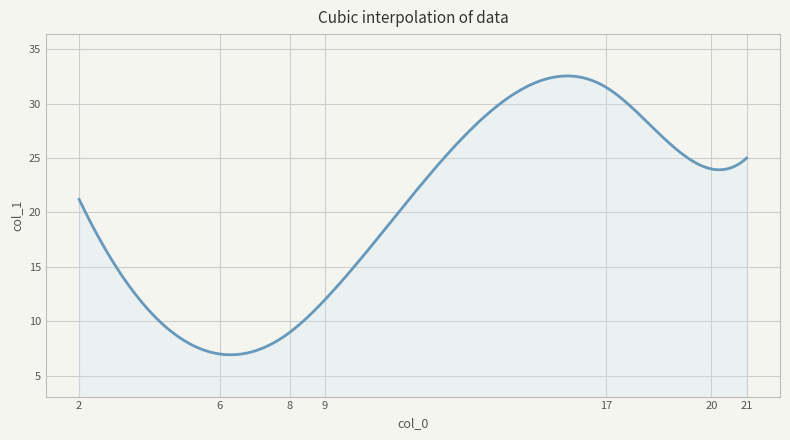

What is the difference between the maximum and second lowest values?

25.6